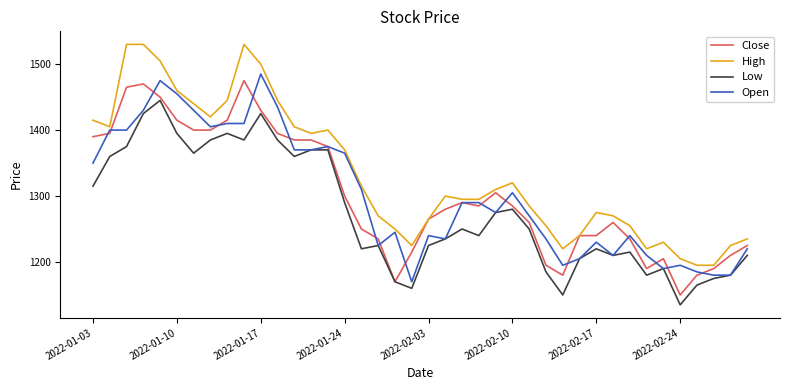

What is the maximum value shown in the chart?

1530